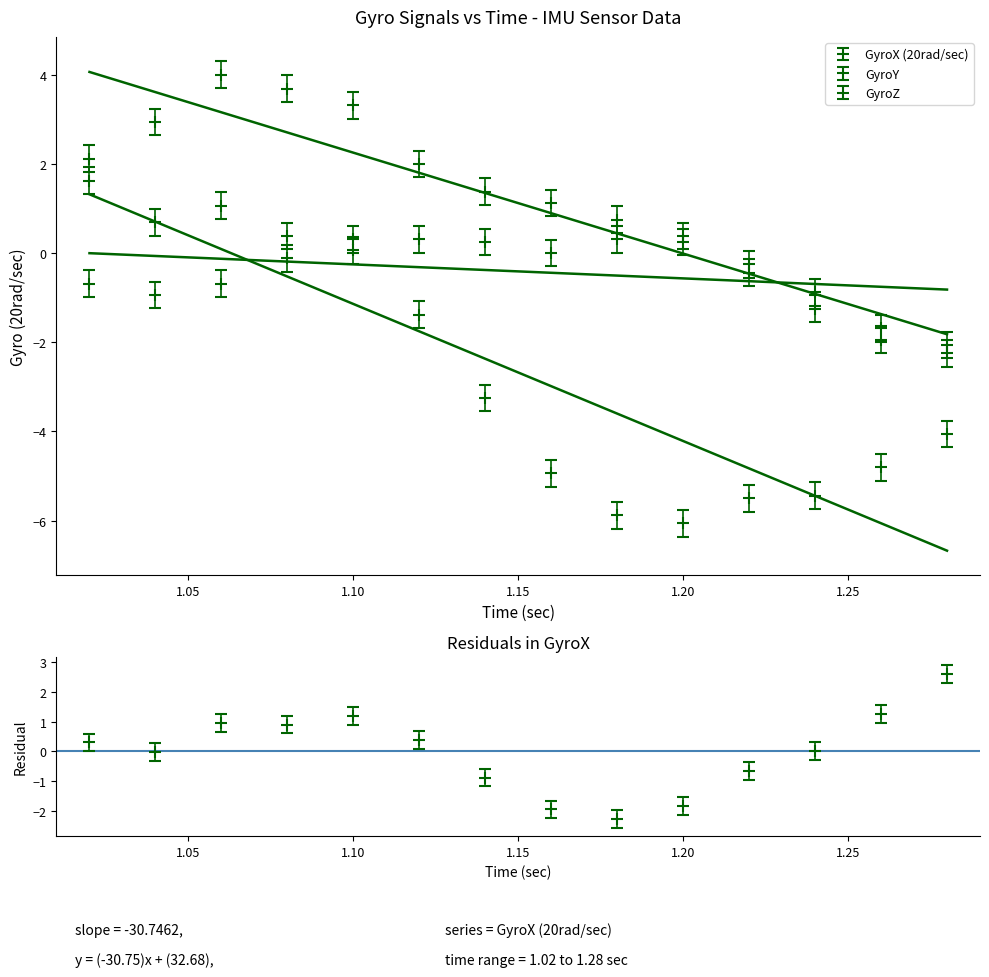

The value of GyroZ at 1.14 is 0.2. True or false?

True